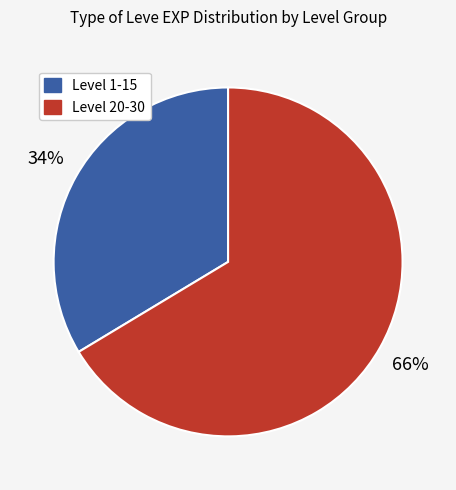

Is there any slice that represents more than half of the pie?

Yes